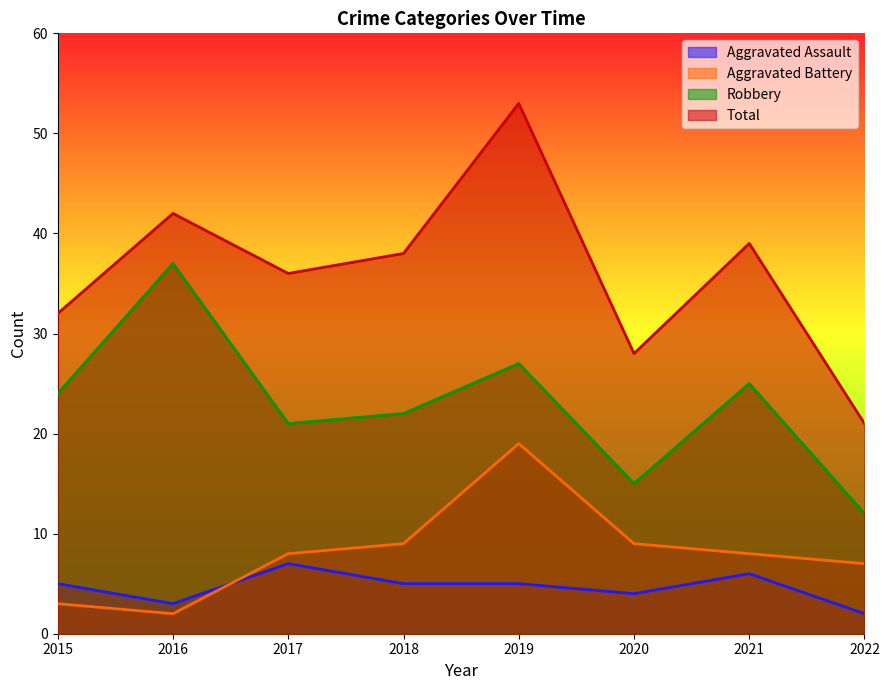

What are all the series names shown in the legend?

Aggravated Assault, Aggravated Battery, Robbery, Total